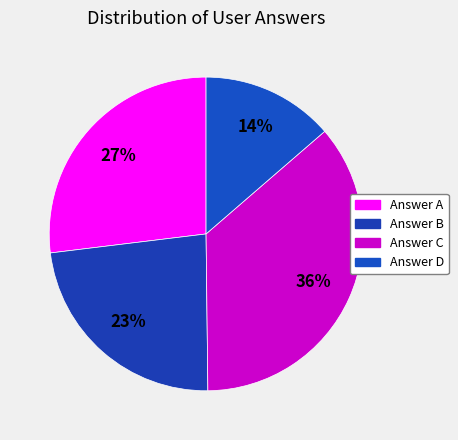

How many slices are in this pie chart?

4